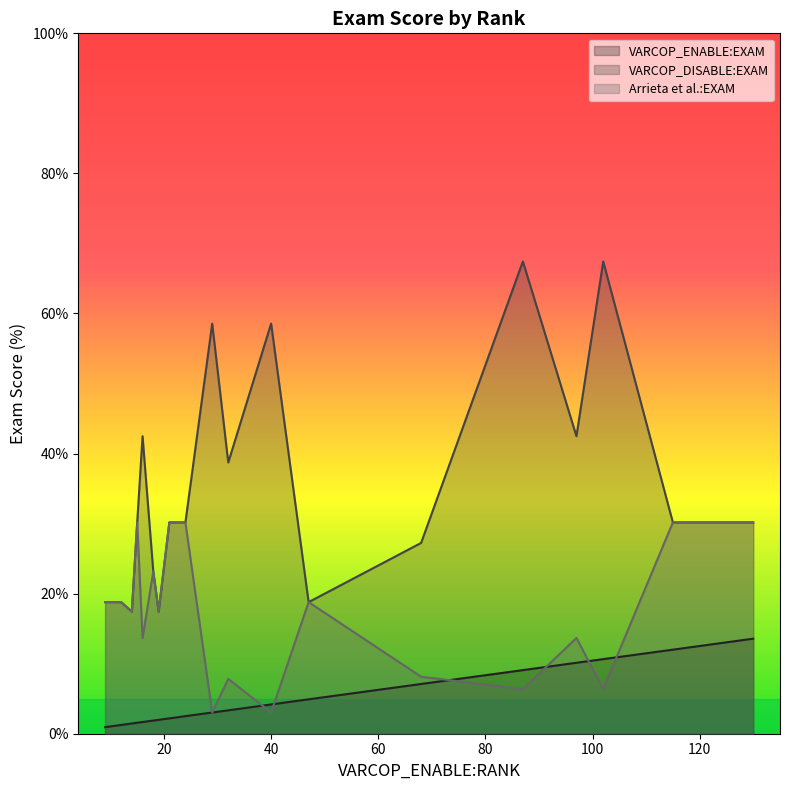

List the labels in order of Arrieta et al.:EXAM value, largest first.

1, 6, 10, 12, 15, 19, 16, 4, 7, 14, 3, 18, 0, 11, 17, 9, 5, 13, 2, 8